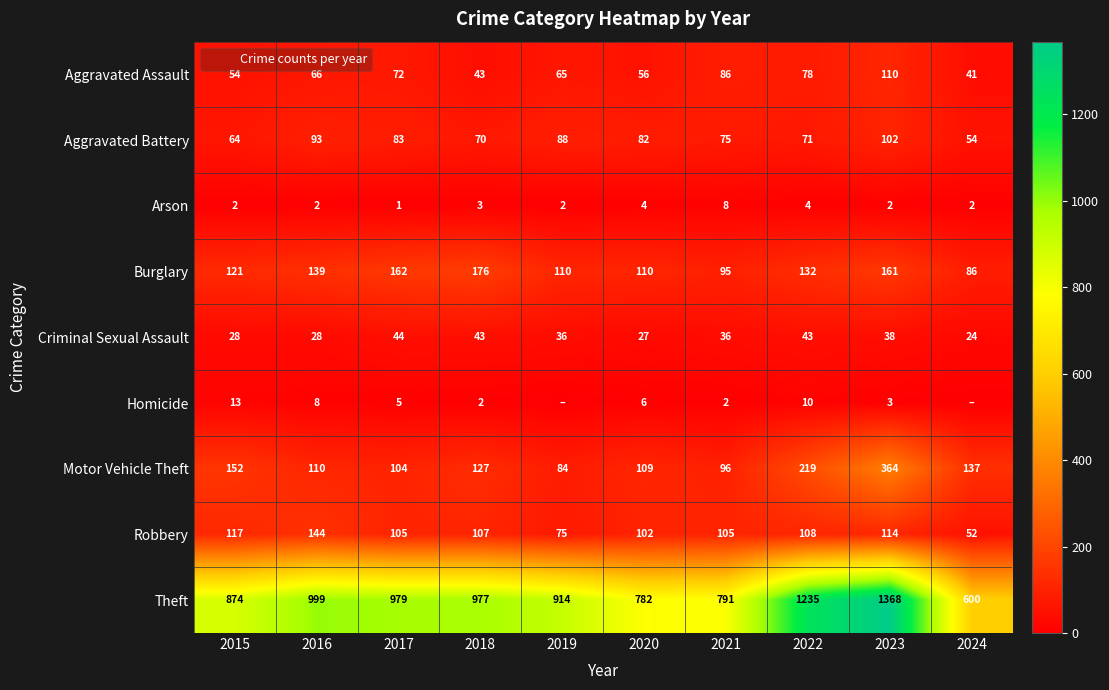

What value does the Theft series have at 2023?

1368